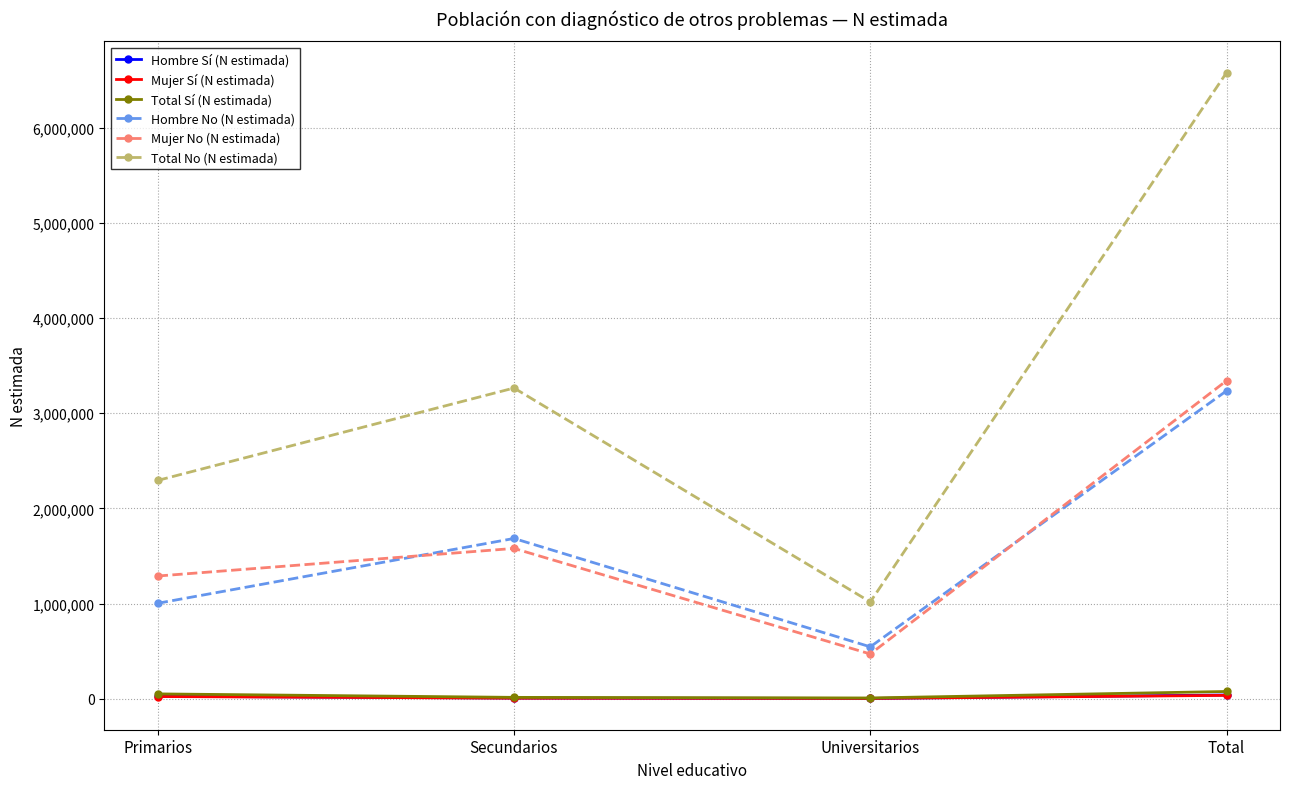

What is the label of the 4th point from the right?

Primarios